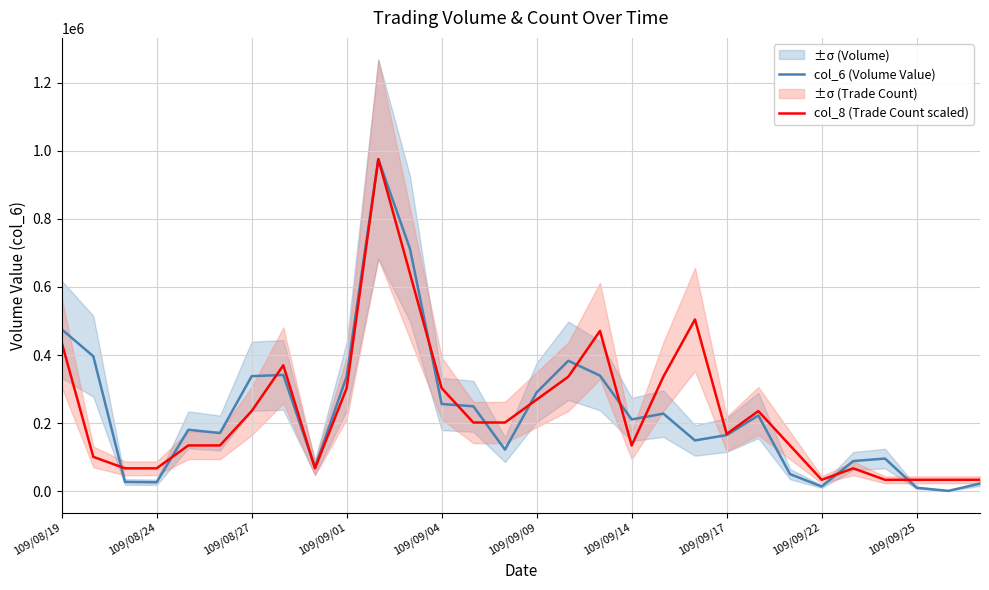

True or false: col_8 (Trade Count scaled) has a value of 33636.9 at 28.

True